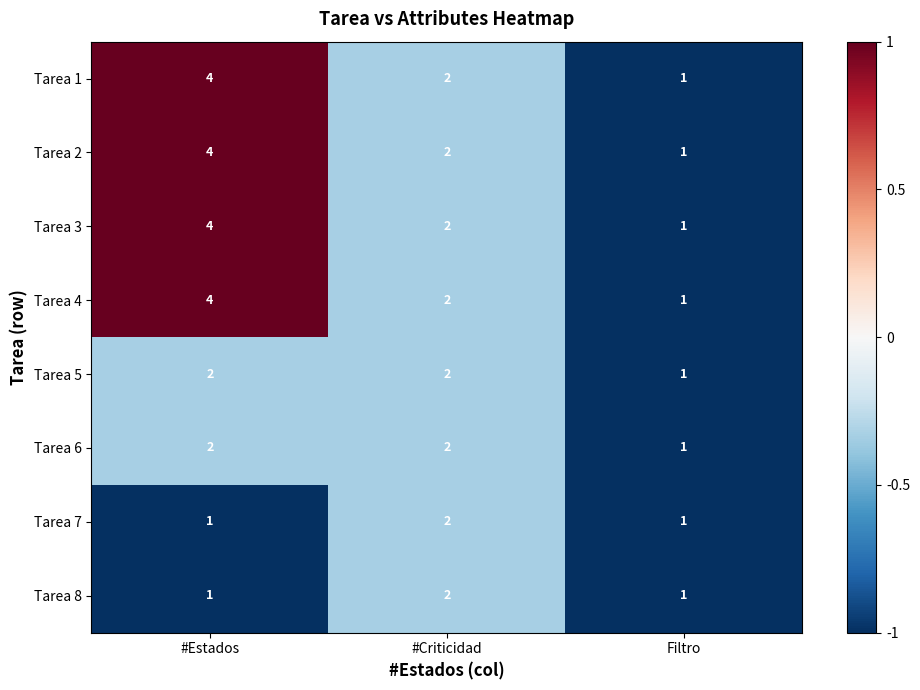

What is the sum of the Tarea 6 values at Filtro and #Estados?

3